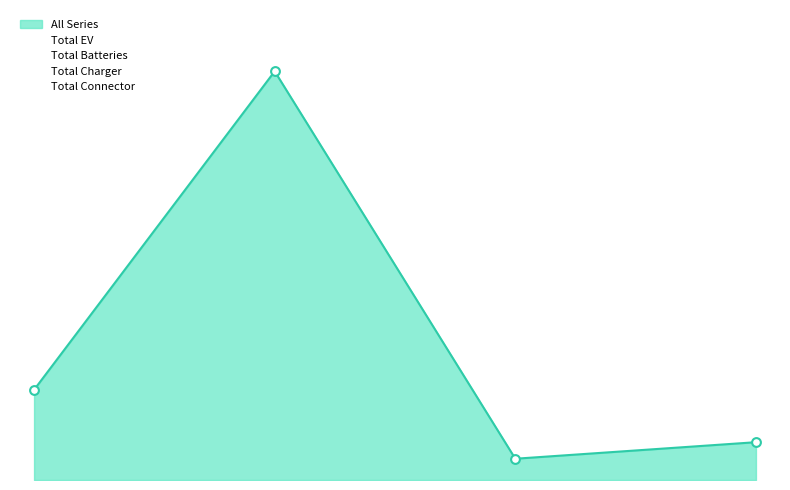

At how many categories does at least one series exceed 569?

1